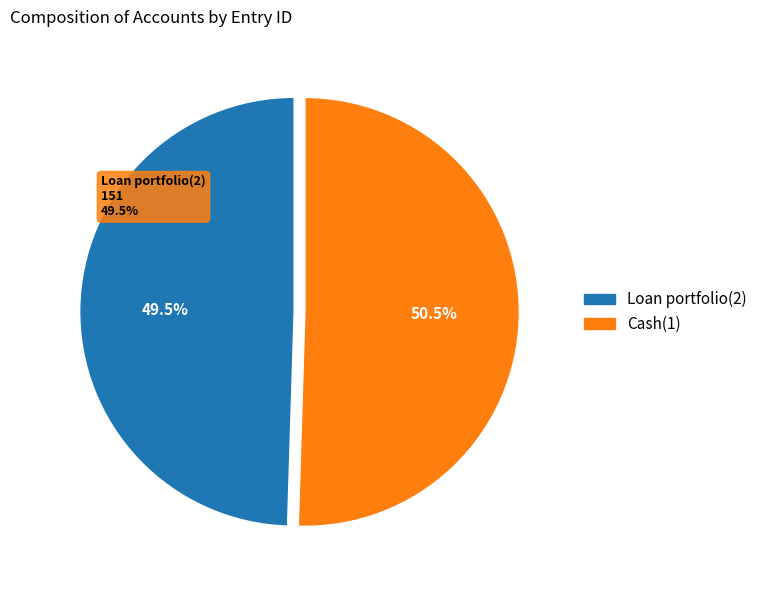

How many segments does this pie chart have?

2